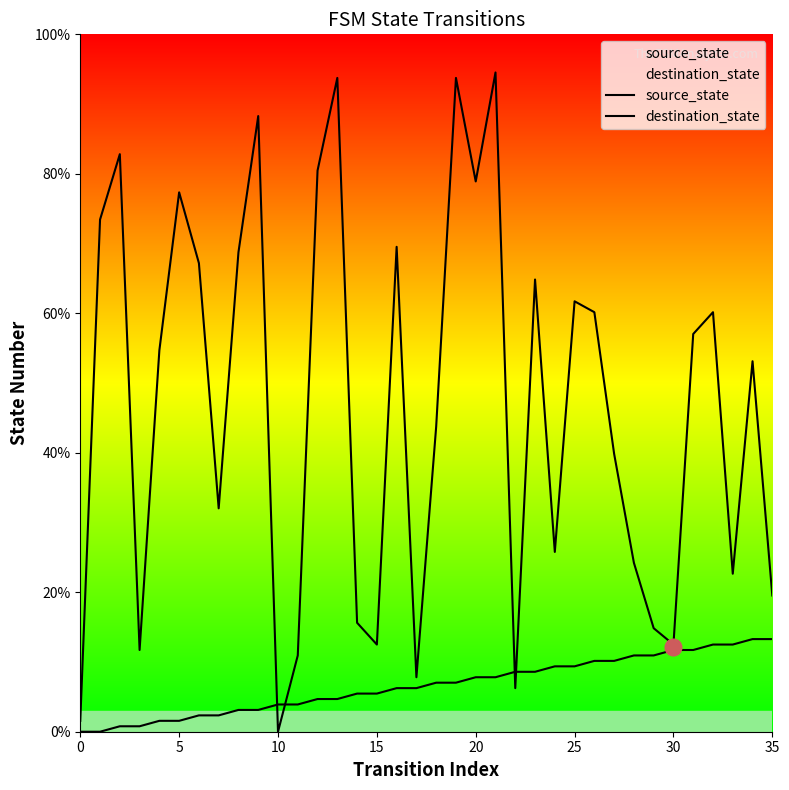

The value of destination_state at 15 is 12.5. True or false?

True